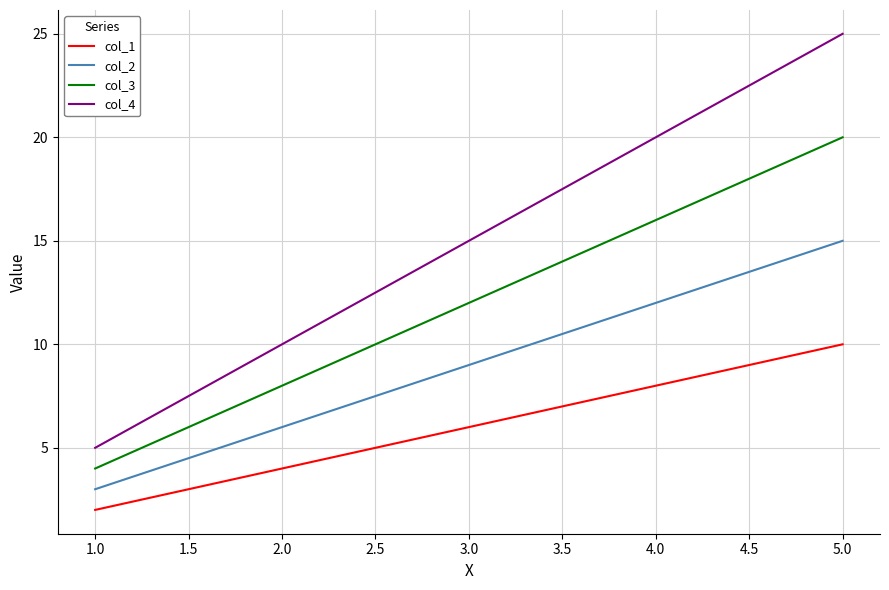

What is the maximum value shown in the chart?

25